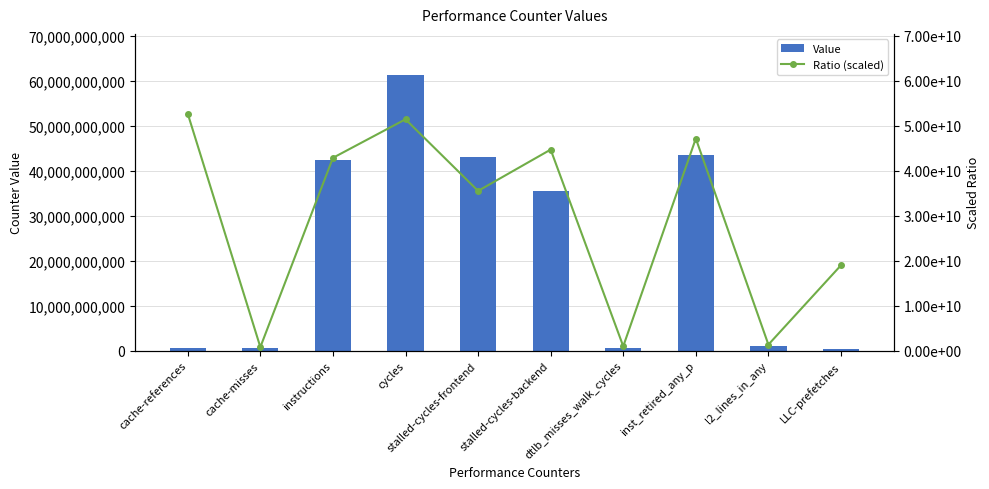

What is the lowest value of the Value series?

295813455